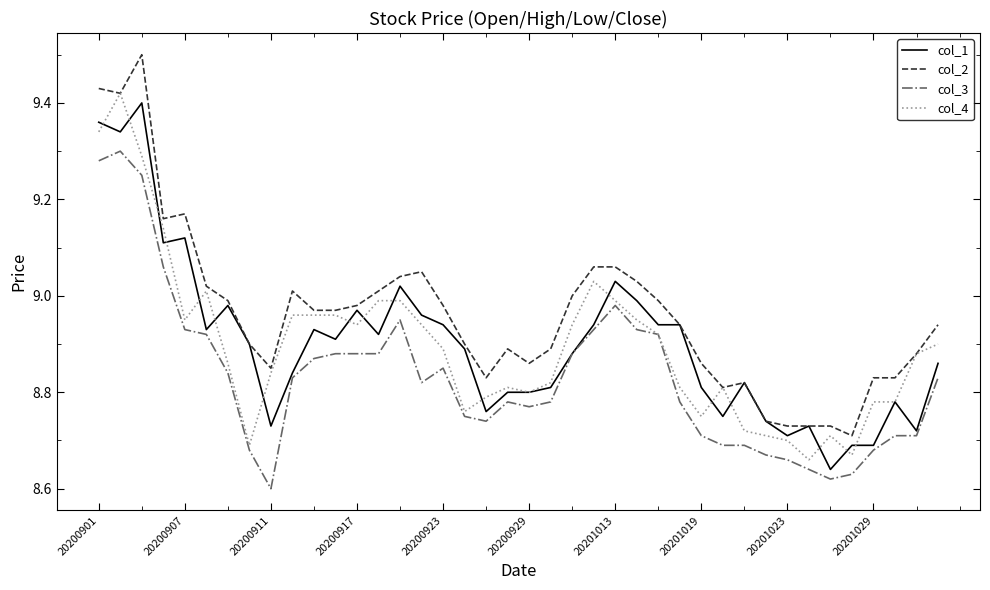

Which series has the largest total across all categories?

col_2